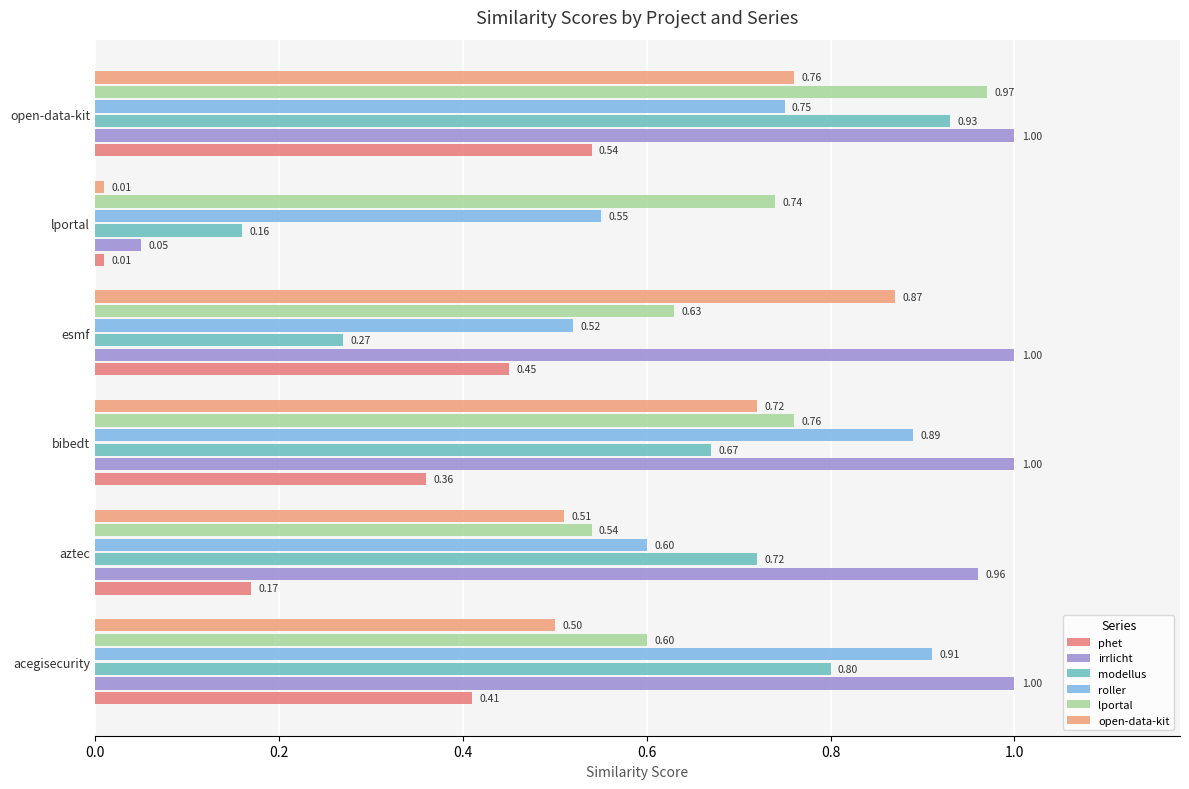

Which series has the widest spread of values?

irrlicht